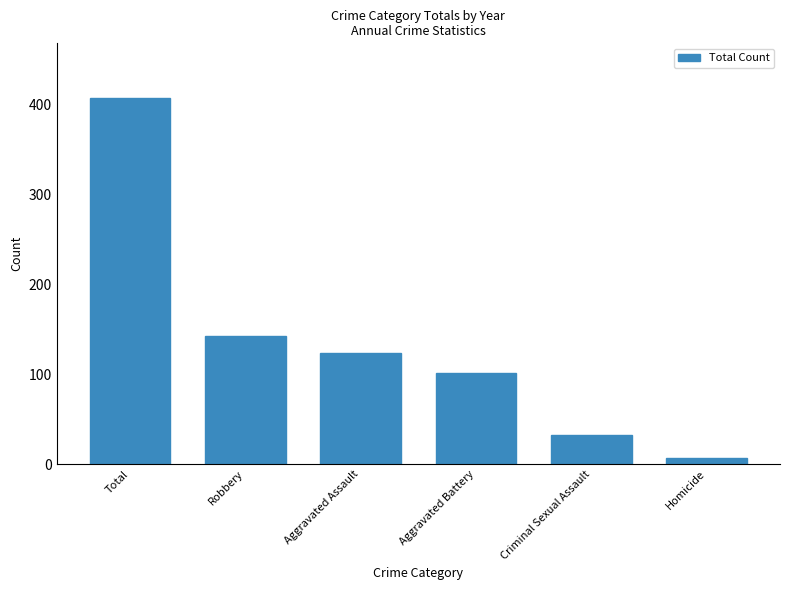

How many categories are shown in the chart?

6